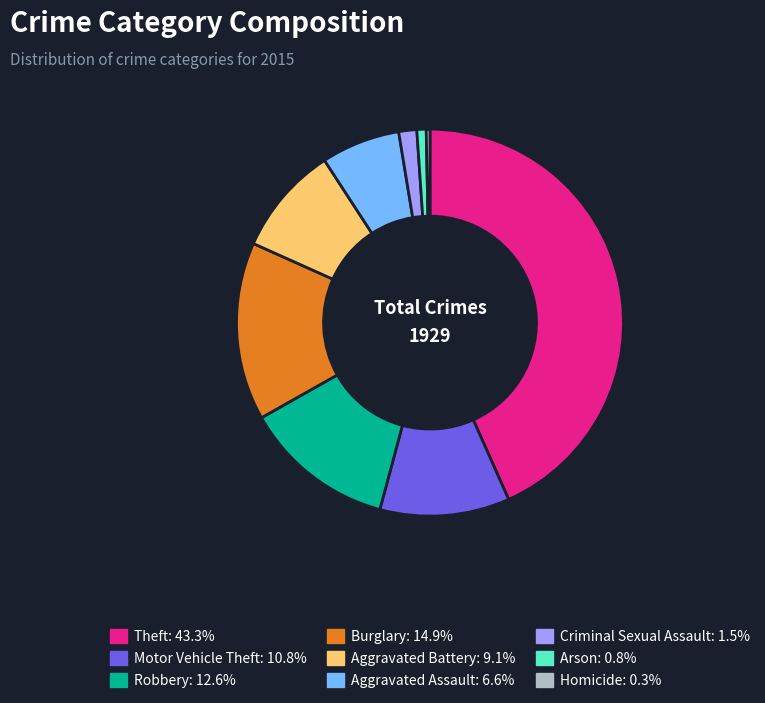

Do Aggravated Battery and Burglary together represent more than half of the pie?

No